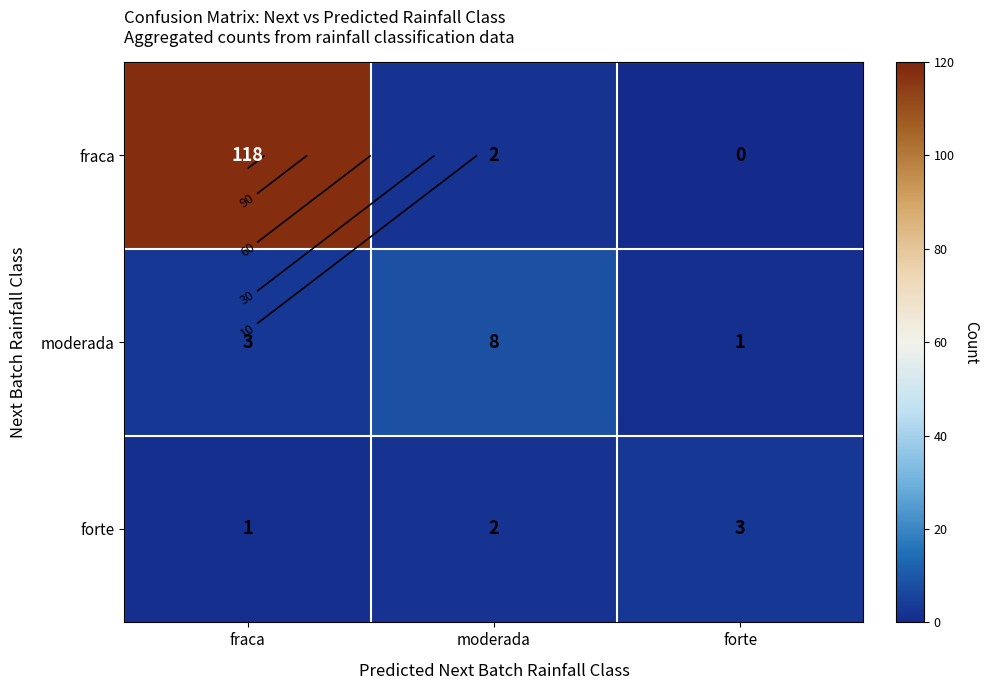

List the labels in order of fraca value, largest first.

fraca, moderada, forte